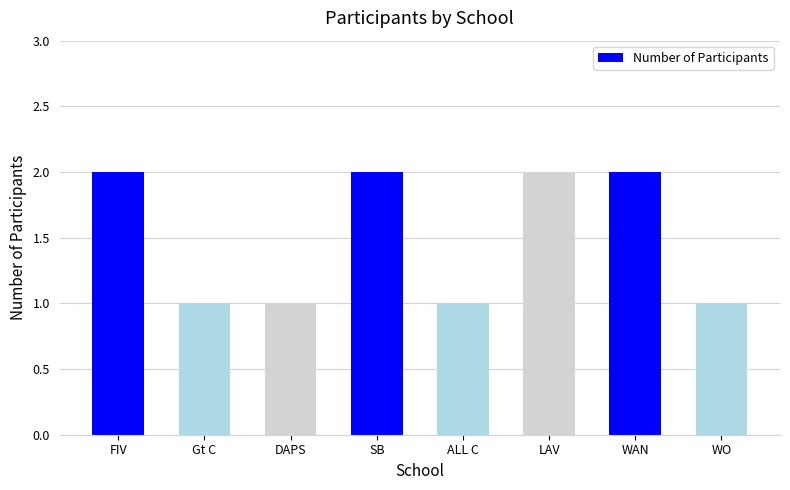

The value at SB is 2. True or false?

True